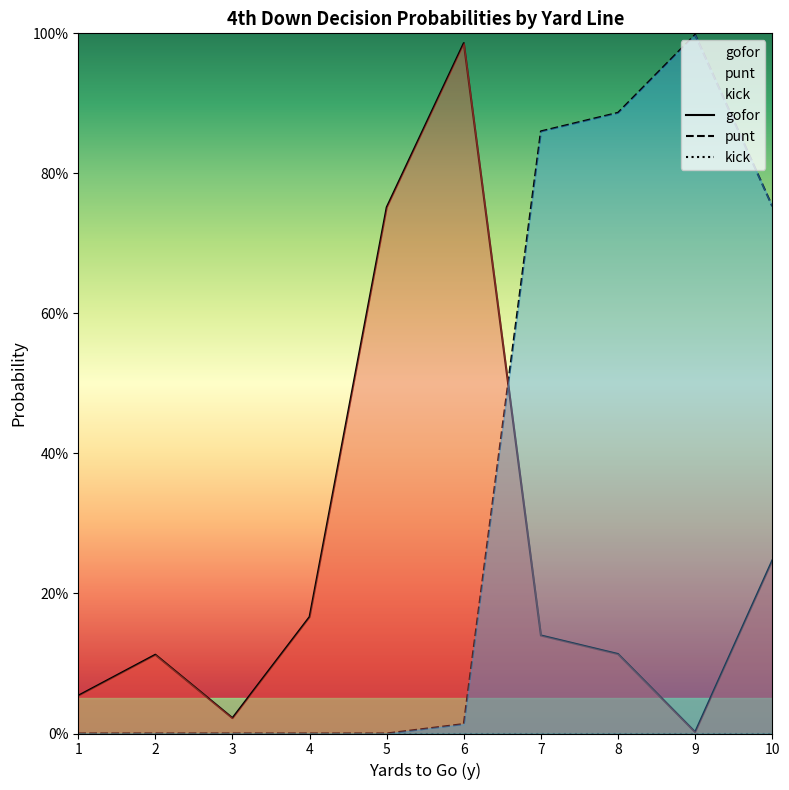

Is the value of punt at 3 greater than the value of gofor at 8?

No